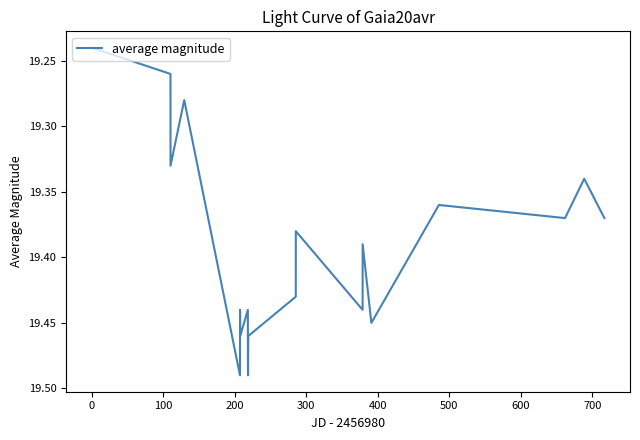

Where is the first local maximum?

100